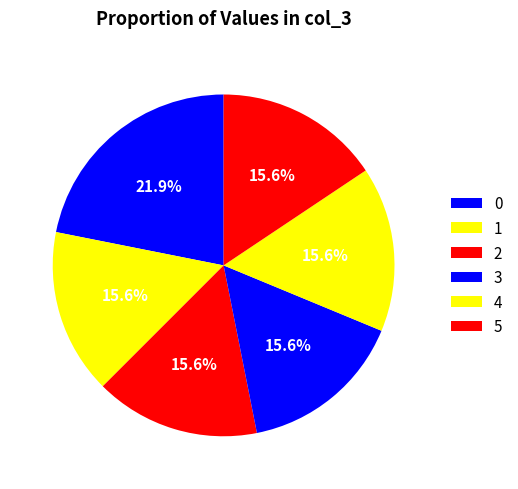

Count the number of slices in the pie.

6